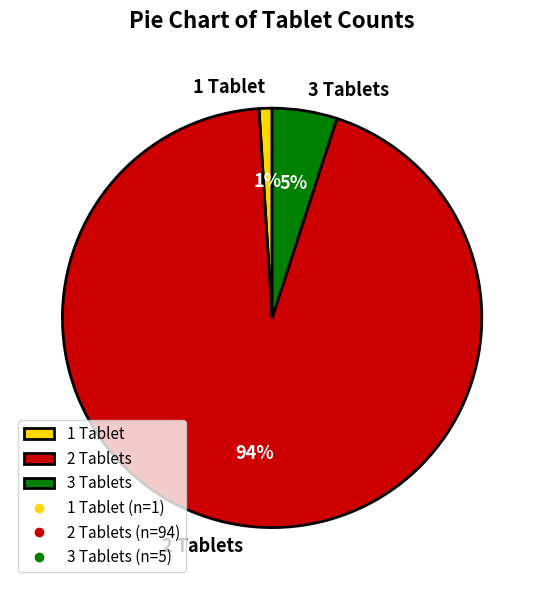

Do 3 Tablets and 1 Tablet together represent more than half of the pie?

No